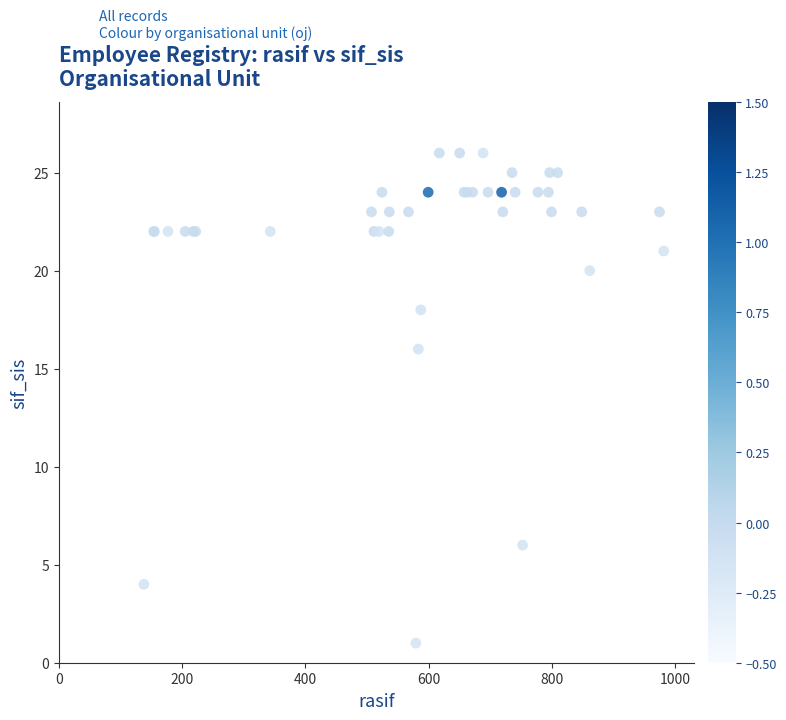

What Y value in the scatter plot is closest to 13?

16